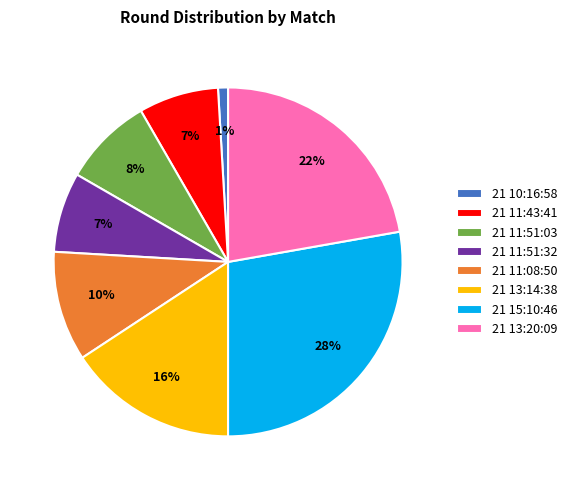

To the nearest percent, what percentage of the pie is 21 11:51:03?

8%